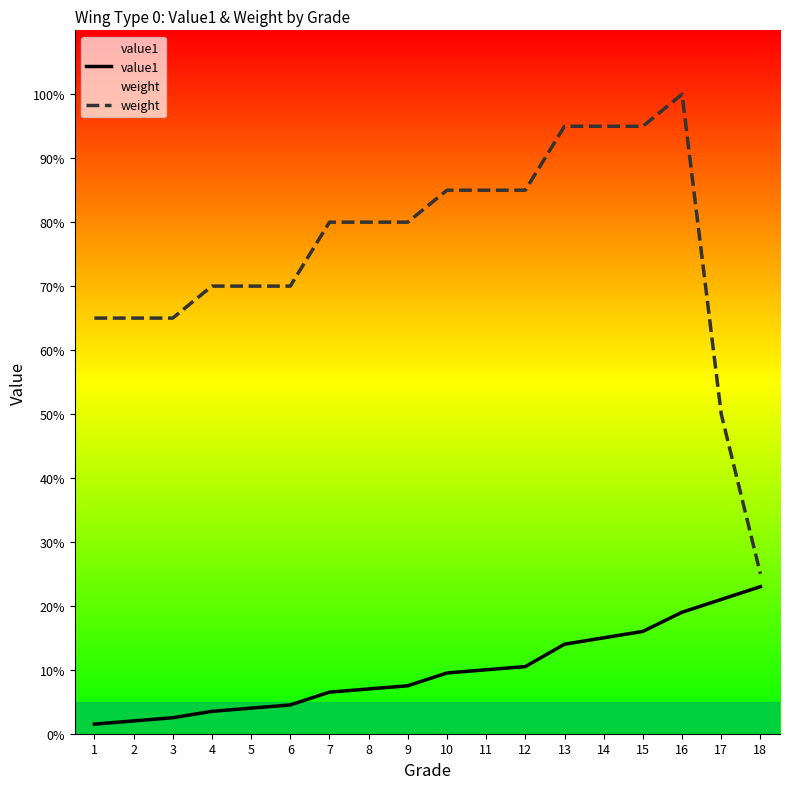

Reading left to right, transcribe all the data shown in this chart.

value1: 0.0	0.0	0.0	0.0	0.0	0.0	0.1	0.1	0.1	0.1	0.1	0.1	0.1	0.1	0.2	0.2	0.2	0.2
weight: 0.7	0.7	0.7	0.7	0.7	0.7	0.8	0.8	0.8	0.8	0.8	0.8	0.9	0.9	0.9	1.0	0.5	0.2